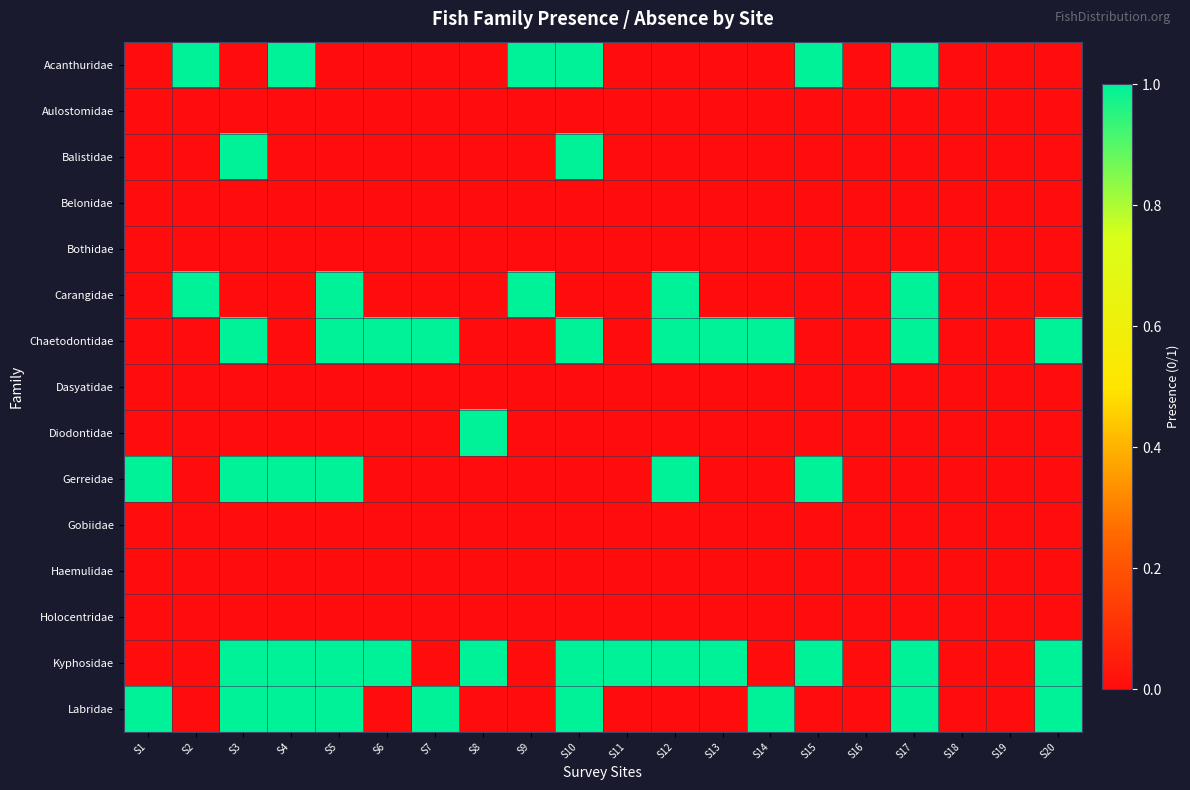

At which category is the sum across all series the highest?

S3